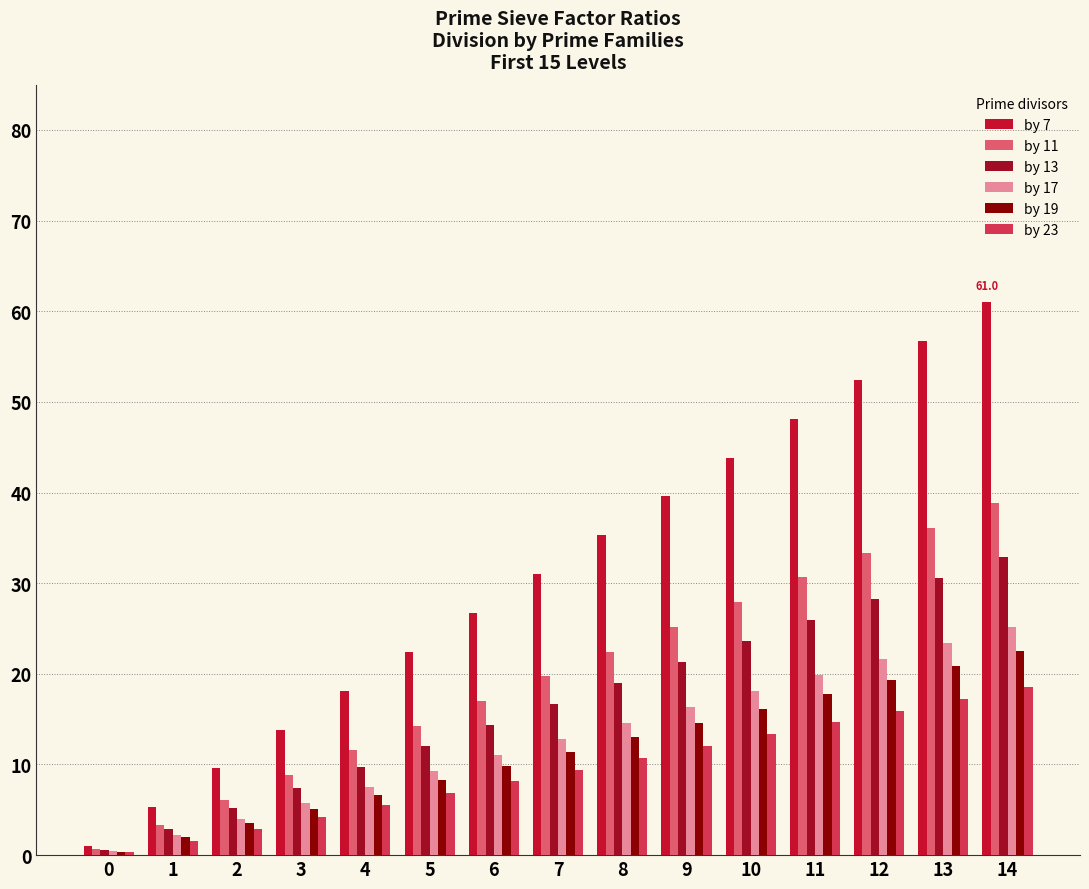

Which series changed the most between 7 and 10?

by 7